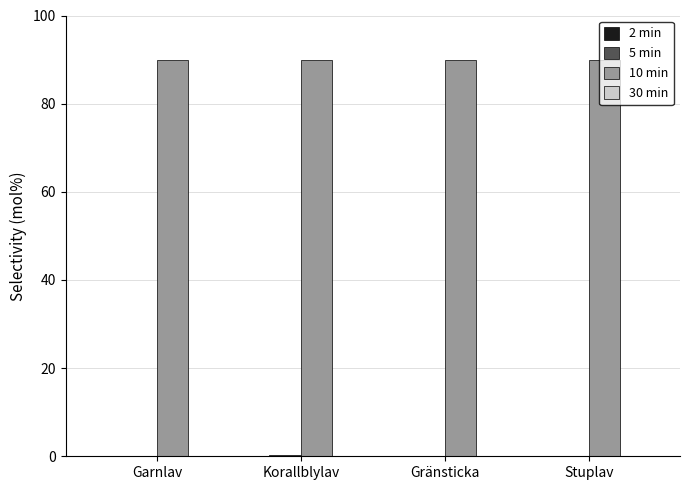

How many groups of bars are there?

4